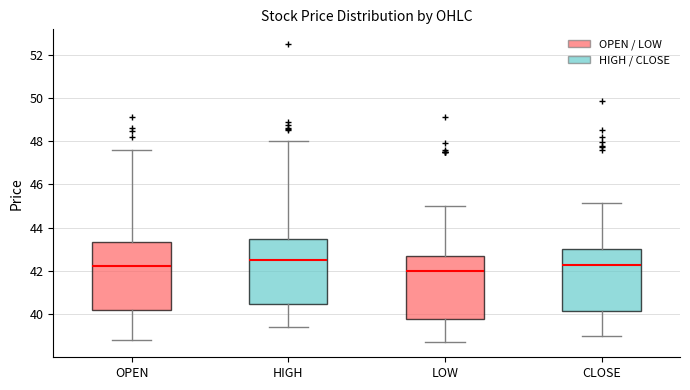

Reading left to right, read every box against the y-axis: the position of its median line, the range the box covers, and the ends of its whiskers. The values are not printed on the chart, so give them approximately, as read against the axis.

OPEN: median 42.2, box 40.2 to 43.4, whiskers 38.8 to 47.6
HIGH: median 42.4, box 40.4 to 43.6, whiskers 39.4 to 48.0
LOW: median 42.0, box 39.8 to 42.6, whiskers 38.8 to 45.0
CLOSE: median 42.2, box 40.2 to 43.0, whiskers 39.0 to 45.2